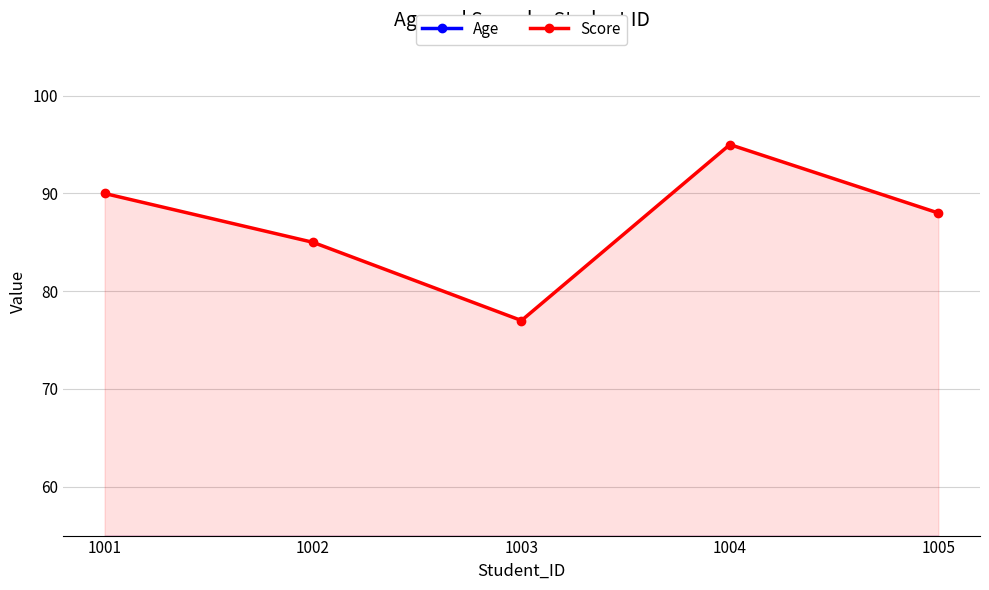

List the labels in order of Age value, smallest first.

1001, 1002, 1003, 1004, 1005